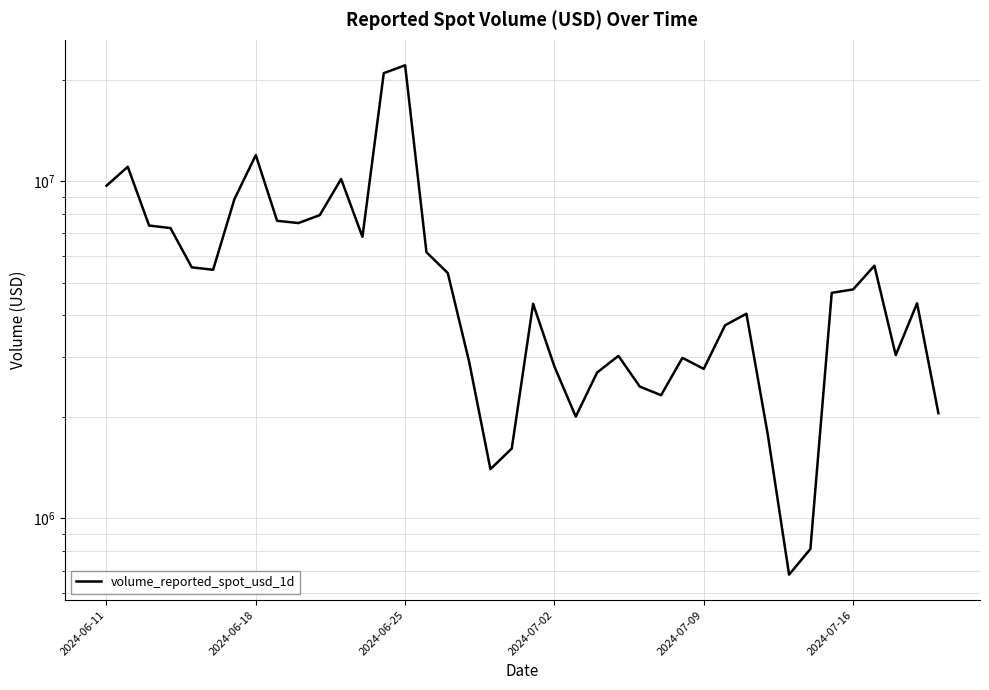

How many distinct data groups are displayed?

1